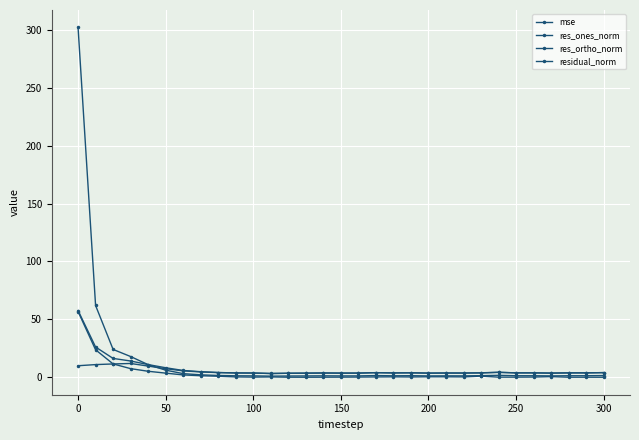

Which series has the largest total across all categories?

mse